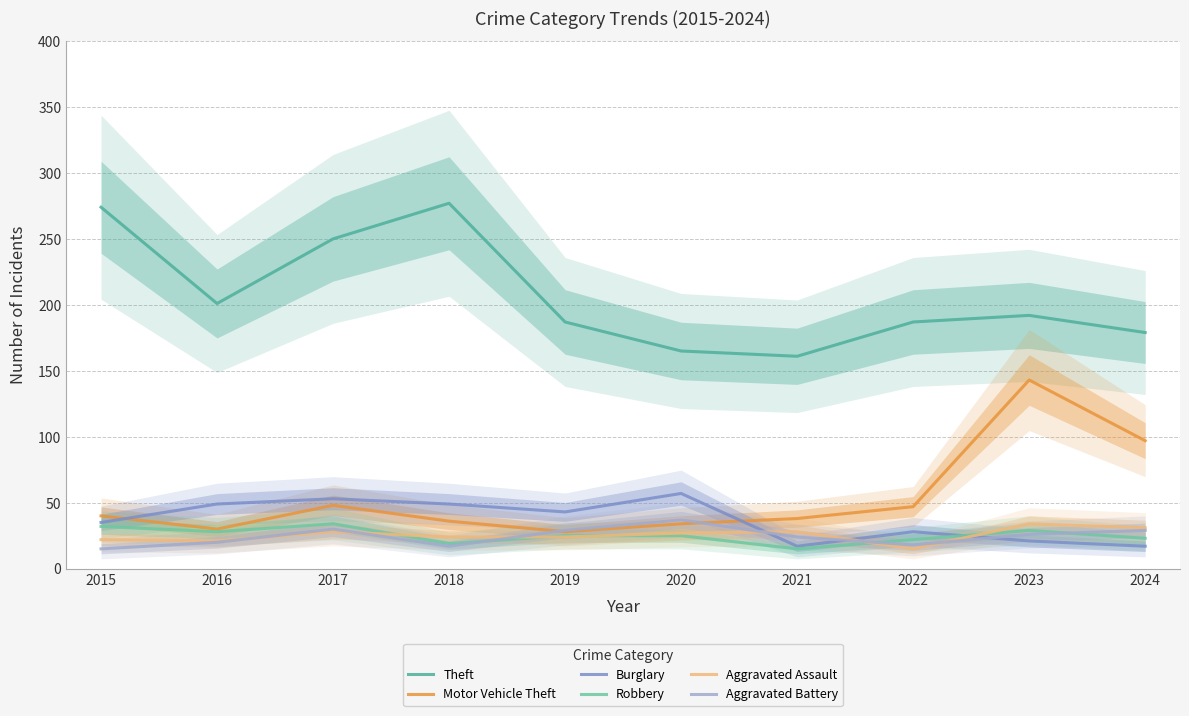

What is the difference between the Motor Vehicle Theft values at 2018 and 2023?

107